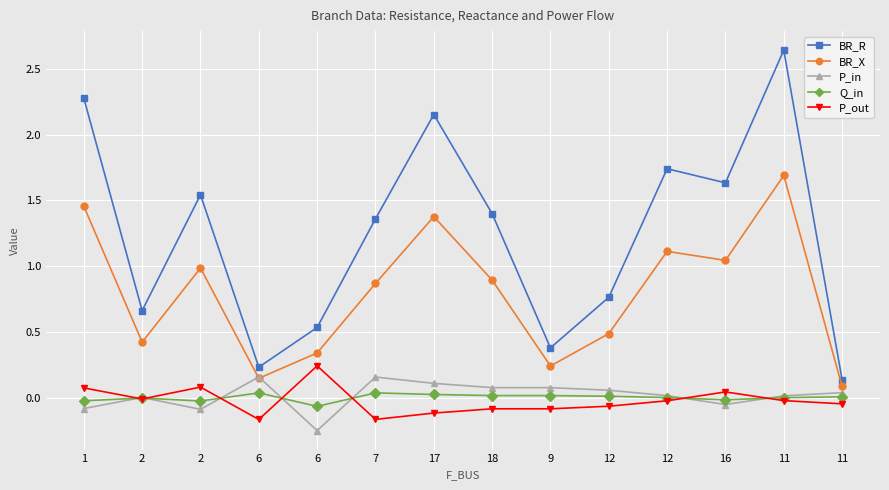

How many lines are shown in the chart?

5